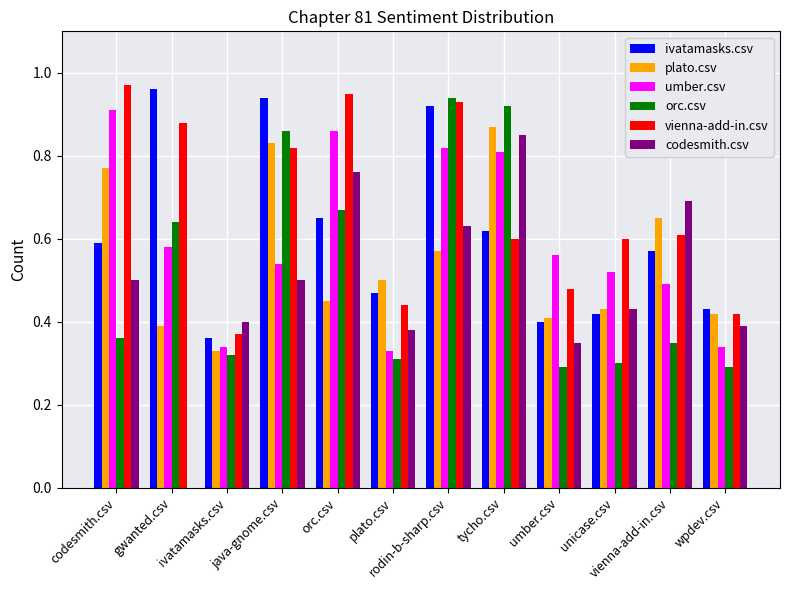

How many codesmith.csv values are between 0 and 1?

12